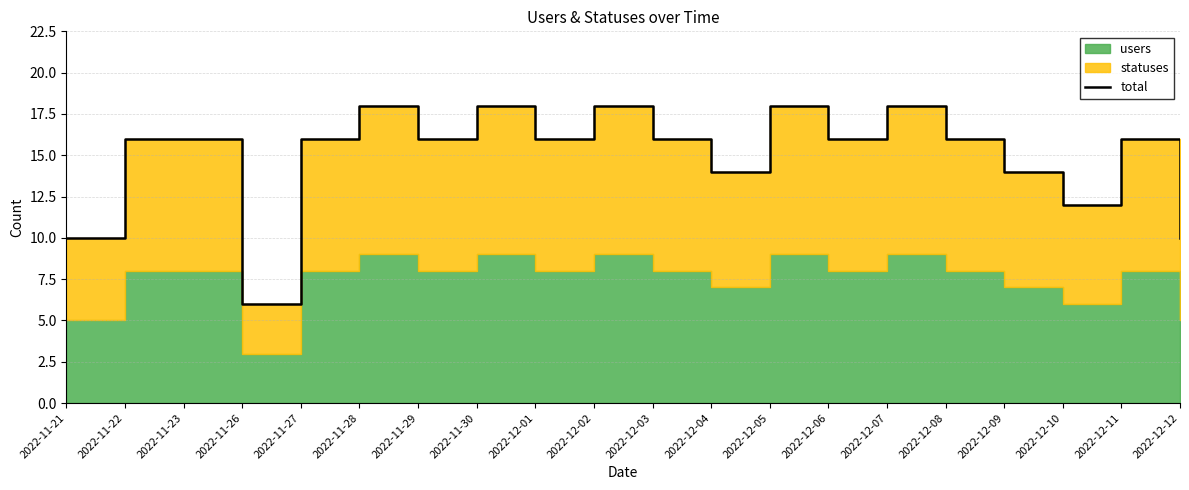

The value at 2022-12-12 is 10. True or false?

True